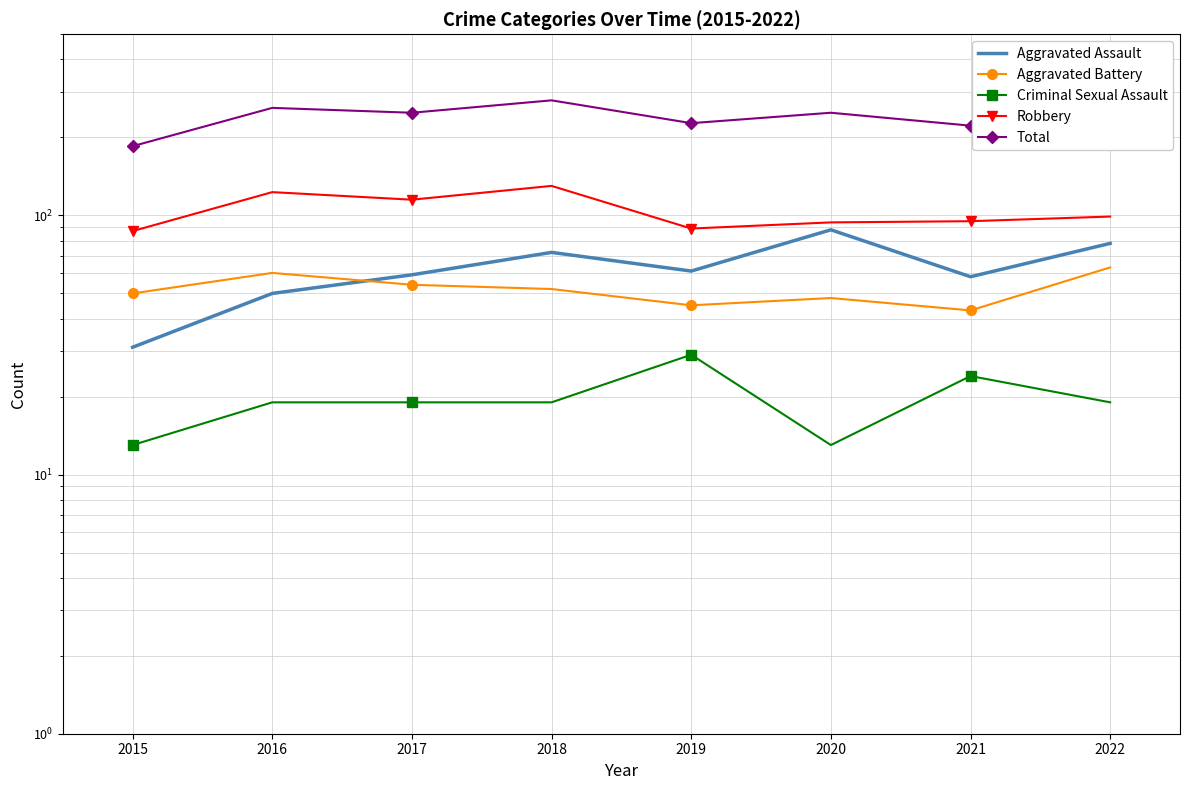

What is the total value across all series at 2017?

496